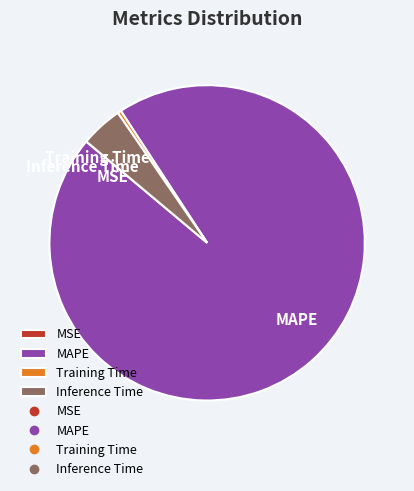

What is the largest slice in the pie chart?

MAPE